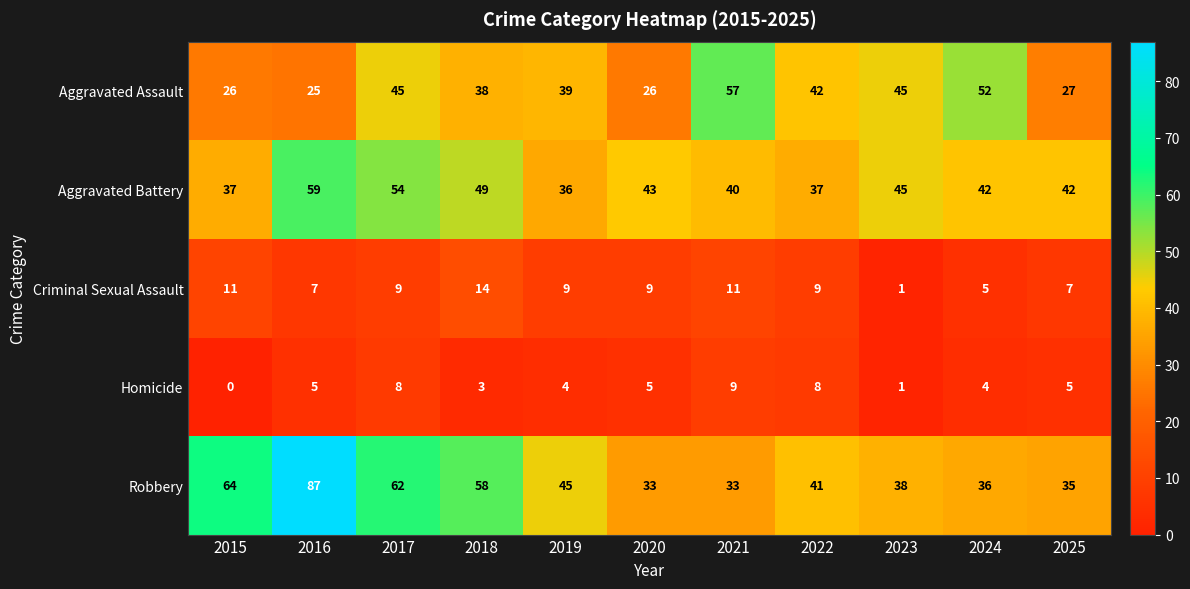

What is the lowest value of the Robbery series?

33